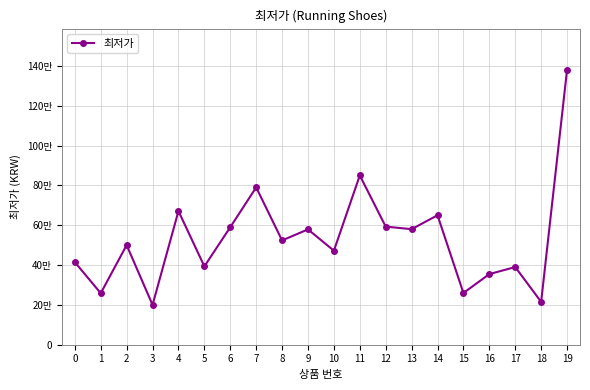

Where does the data first go above 52360?

4